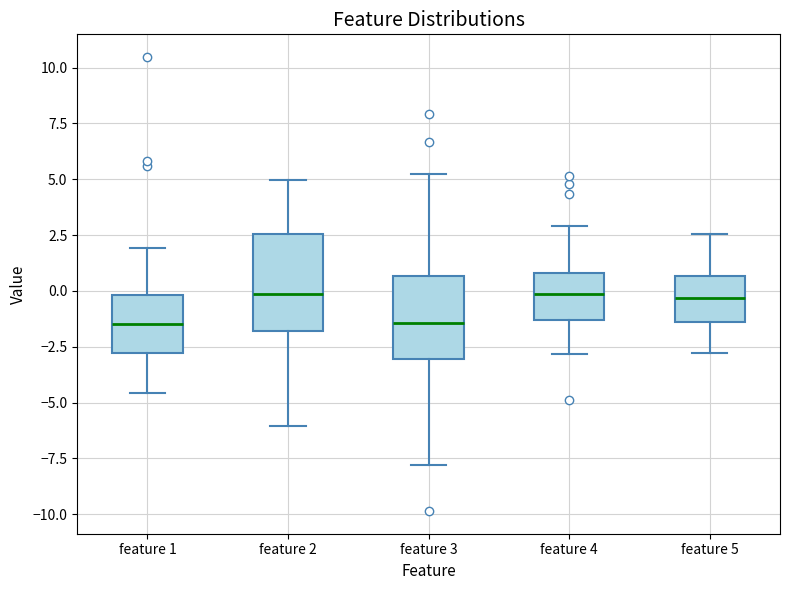

Where does the lower whisker of the box for feature 3 end on the y-axis? The values are not printed on the chart, so give them approximately, as read against the axis.

-8.0